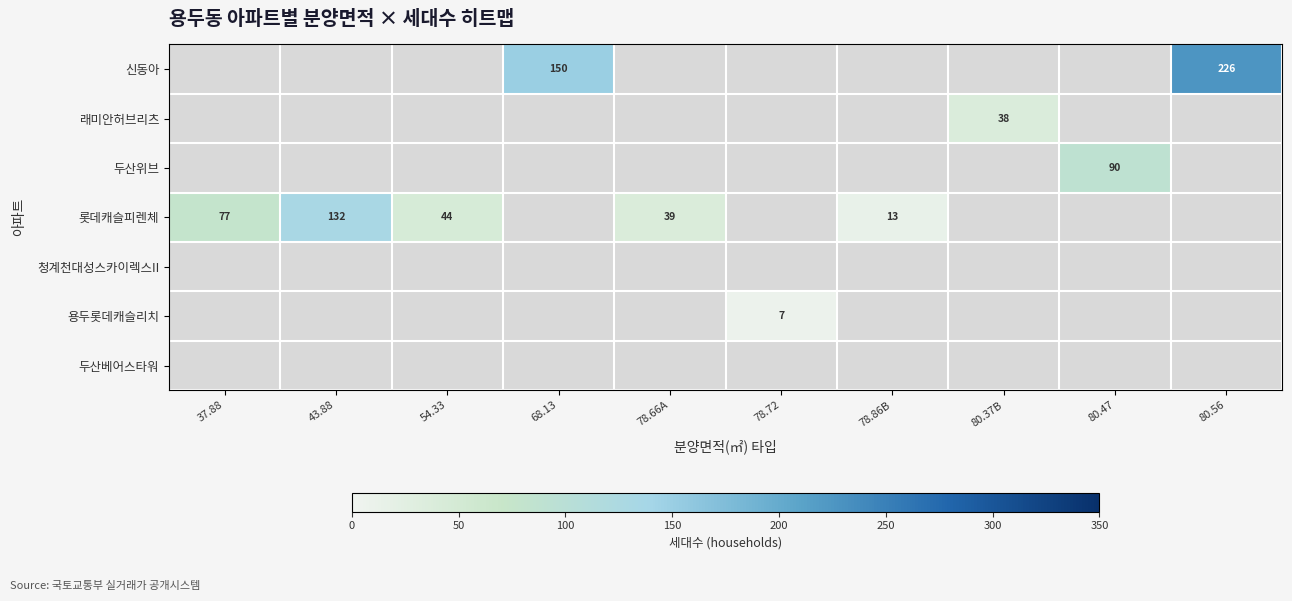

Is it true that 롯데캐슬피렌체 equals 39 at 78.66A?

True